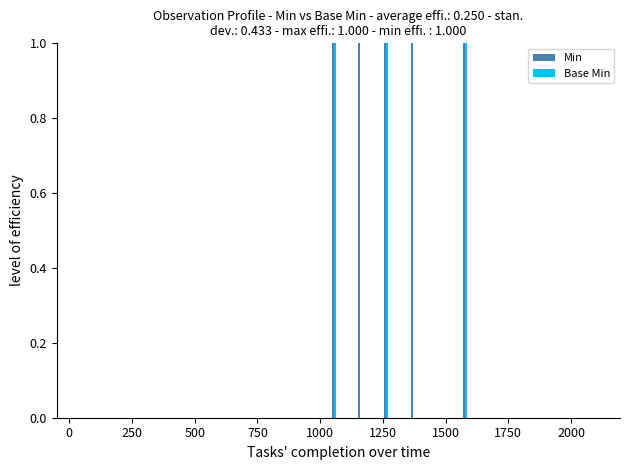

Which series has the largest total across all categories?

Min